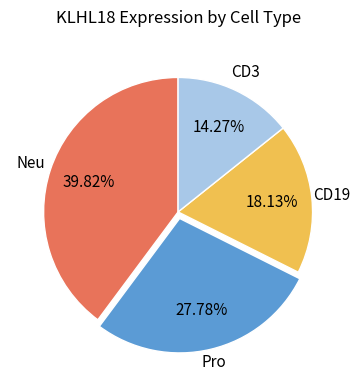

Count the number of slices in the pie.

4